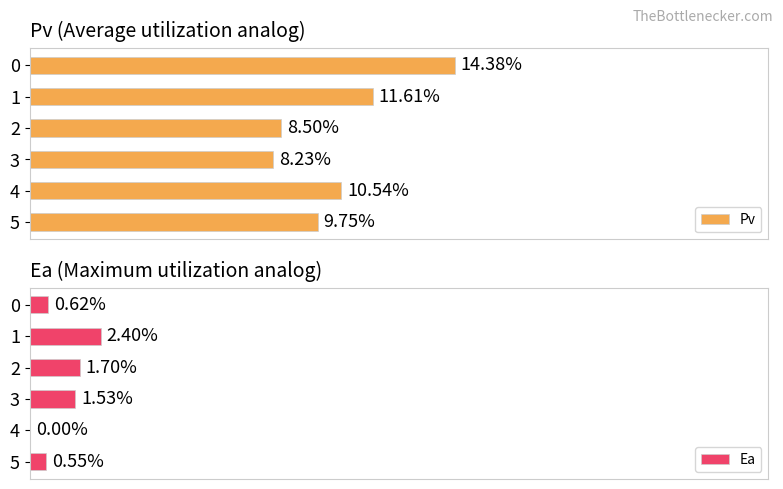

How many series are shown in this chart?

2